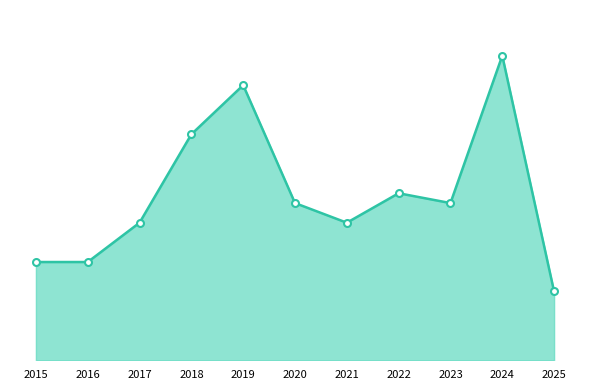

What is the smallest value displayed?

7